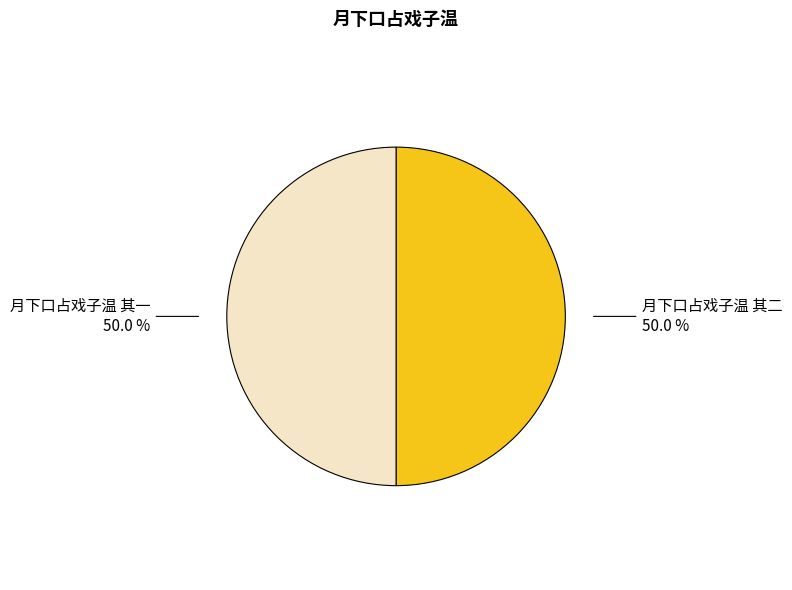

How many segments does this pie chart have?

2